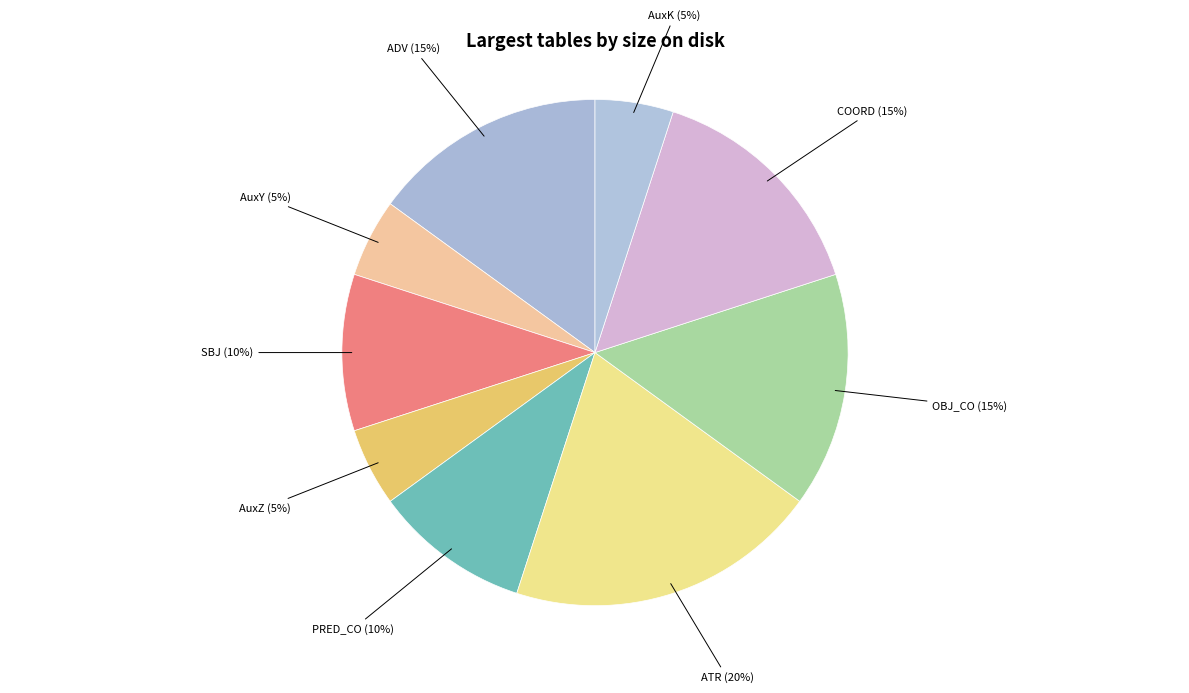

Count the number of slices in the pie.

9